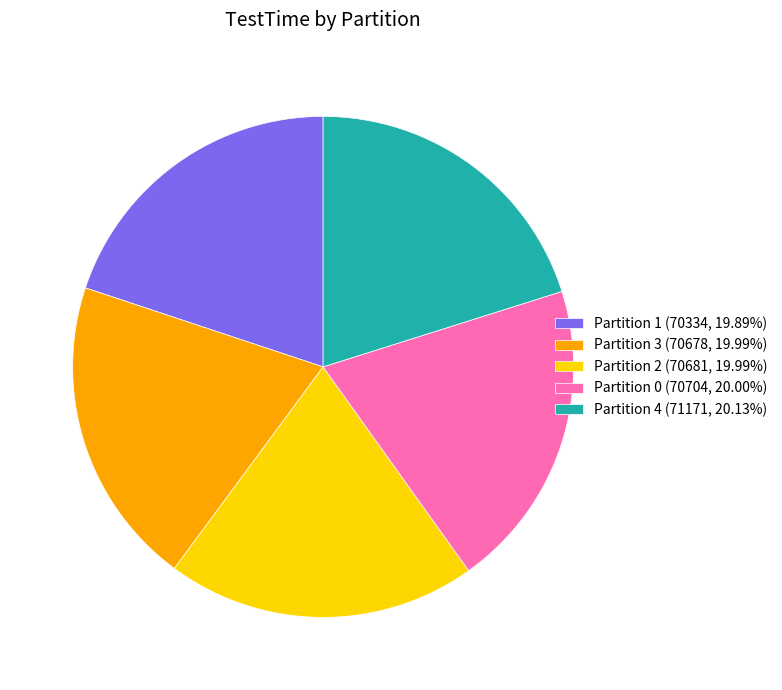

Is there a majority slice in this chart?

No